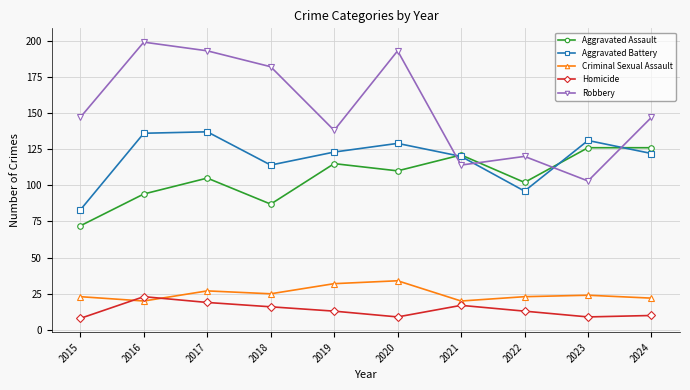

How many data points does each series have?

10